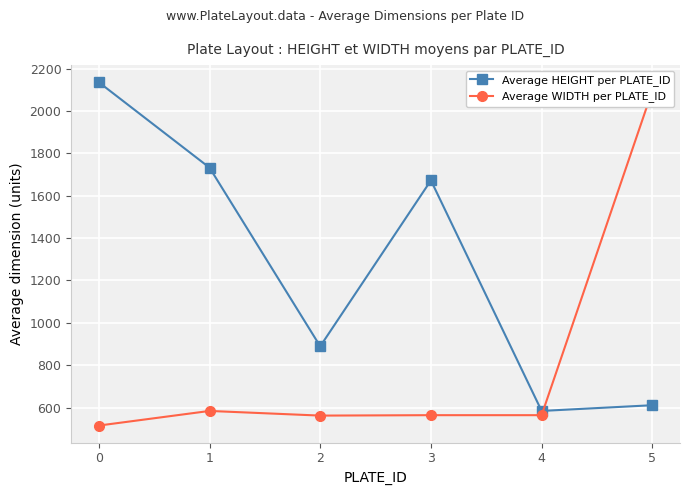

Count the number of categories in the chart.

6